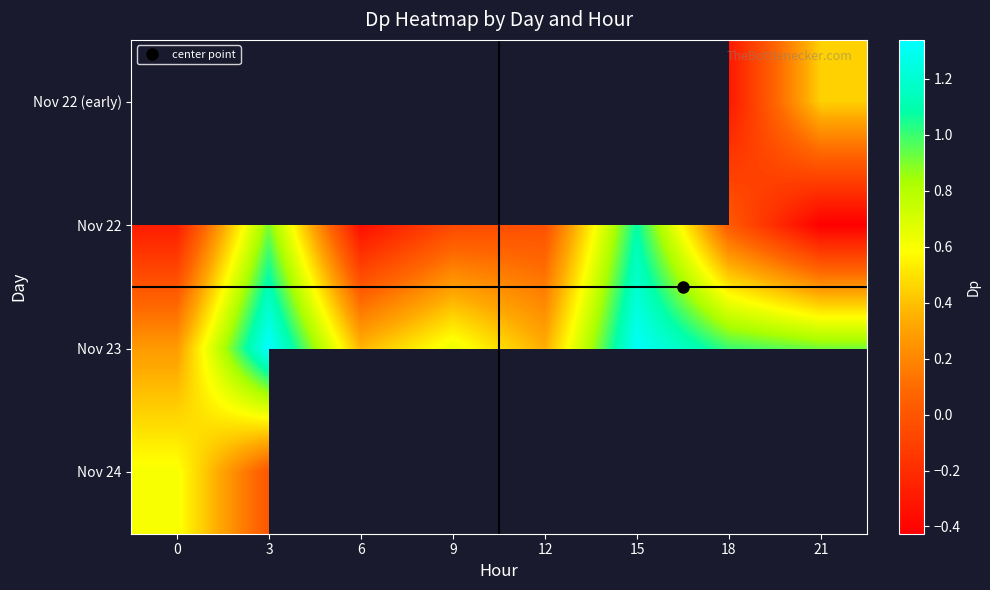

The value of Nov 22 at 6 is -0.4. True or false?

True